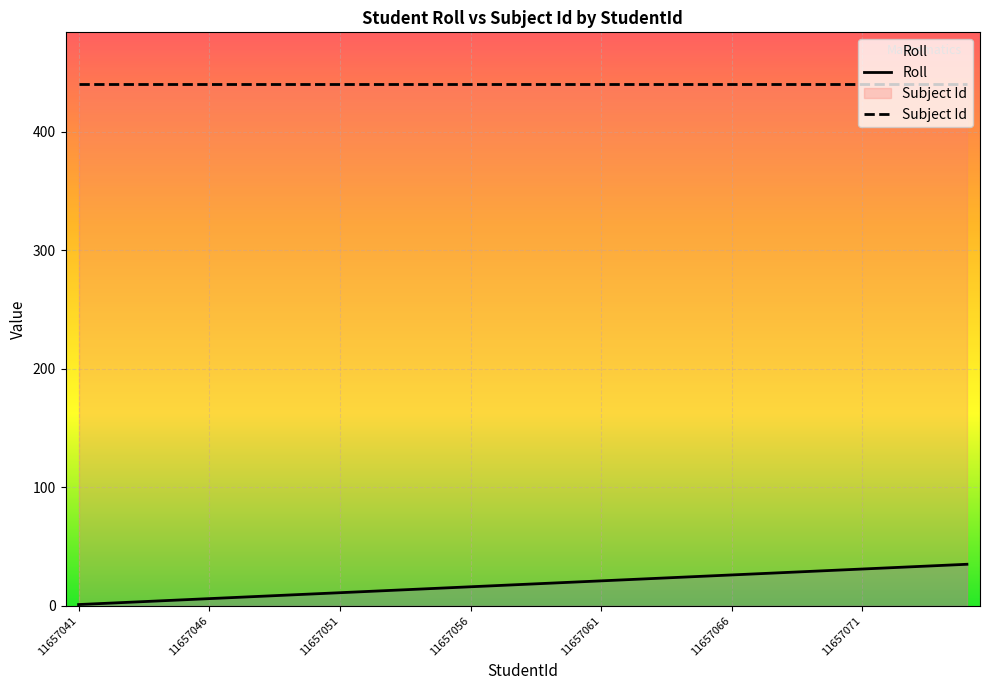

What is the total value across all series at 11657056?

456